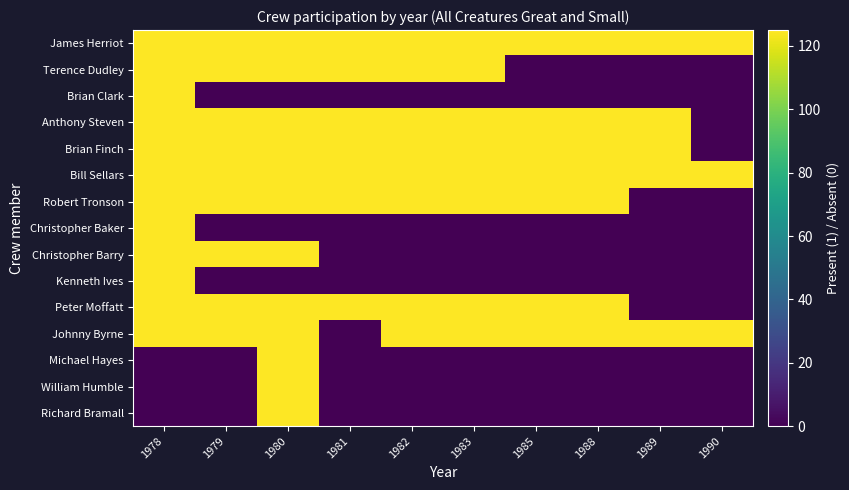

Which category has the highest value across all series?

1978